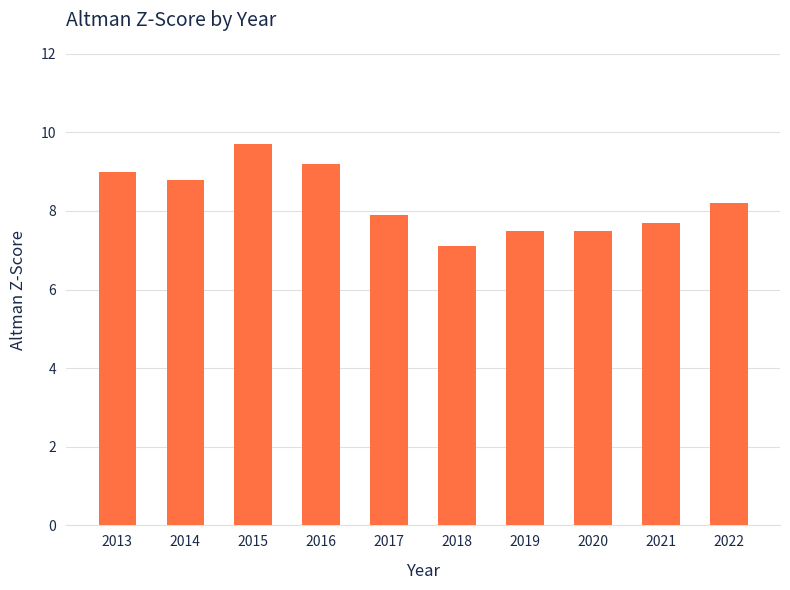

The chart shows a value of 13.1 at 2015. True or false?

False